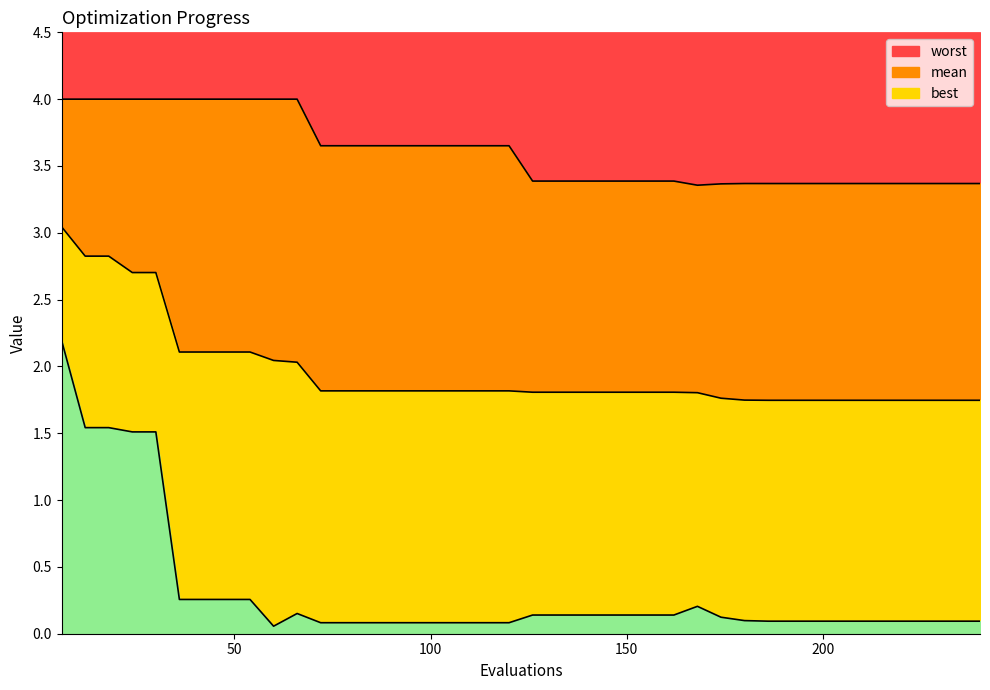

True or false: best and worst intersect in this chart.

False